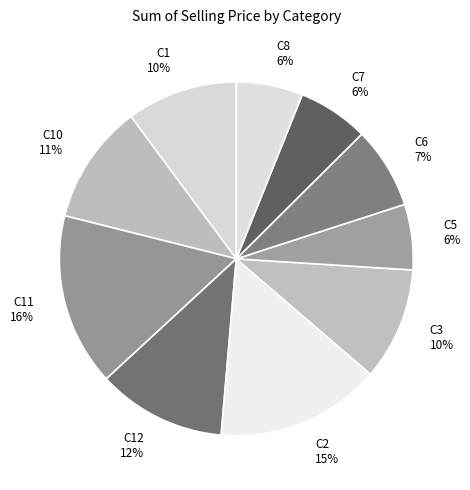

Count the number of slices in the pie.

10